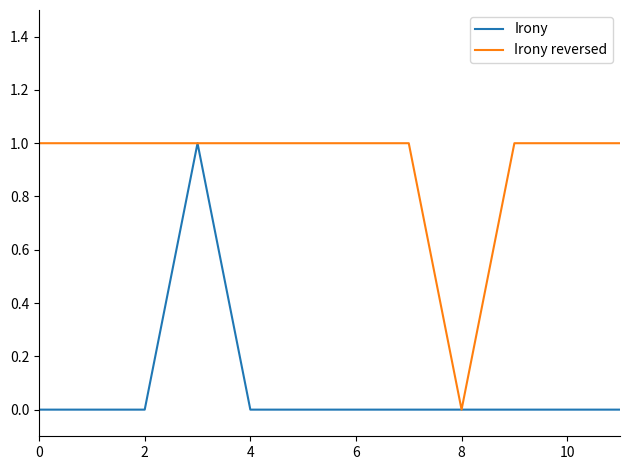

Which series has the largest total across all categories?

Irony reversed